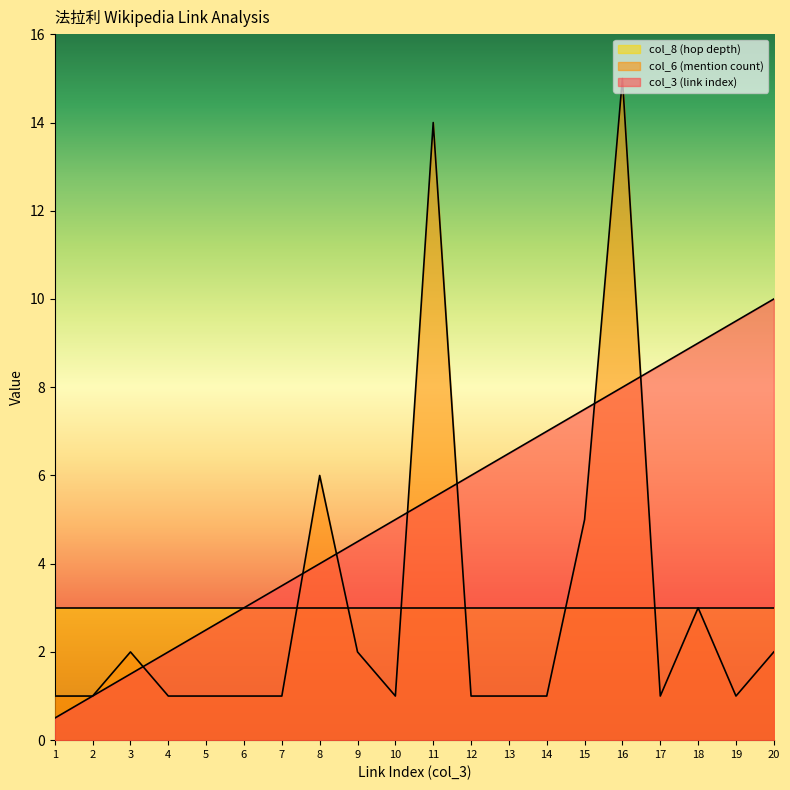

What is the spread (max minus min) of values at 8?

3.0